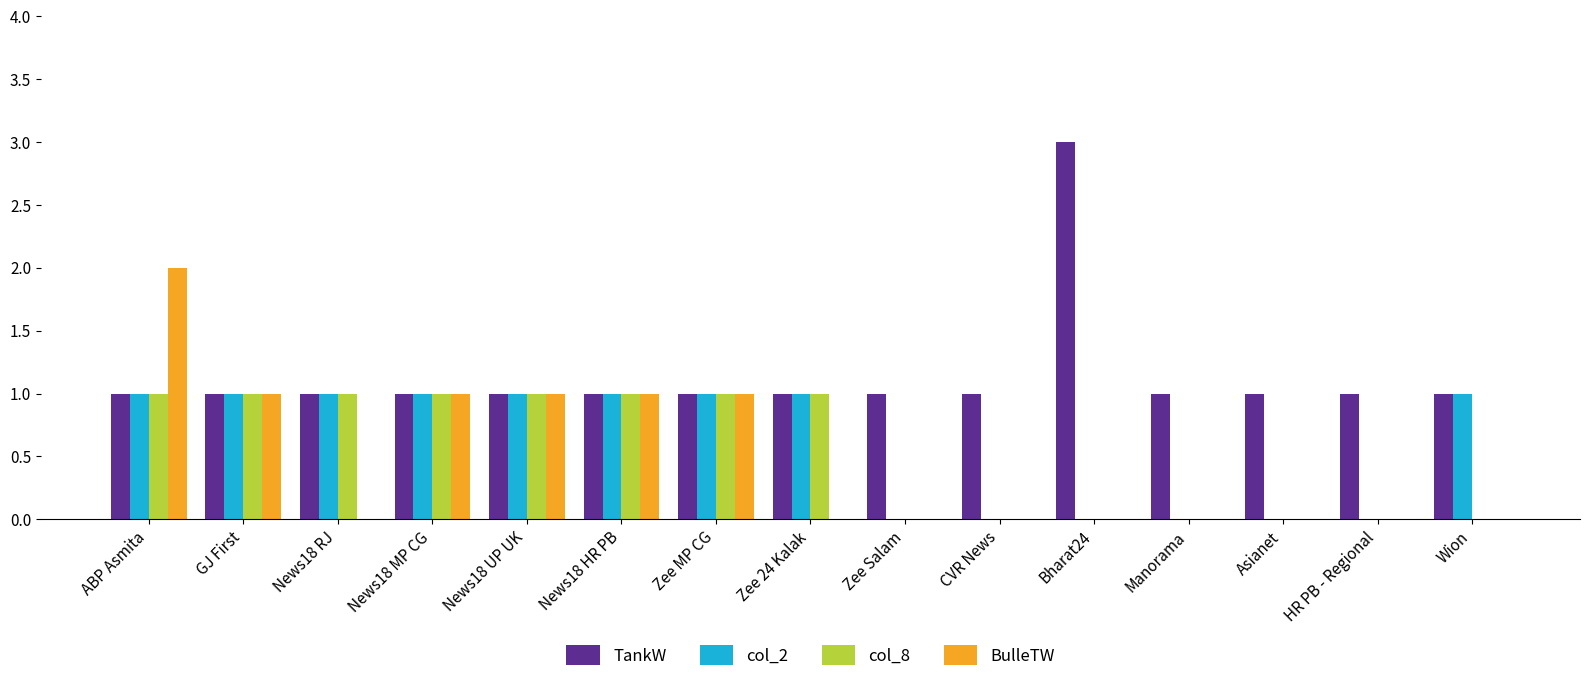

What is the total value across all series at HR PB - Regional?

1